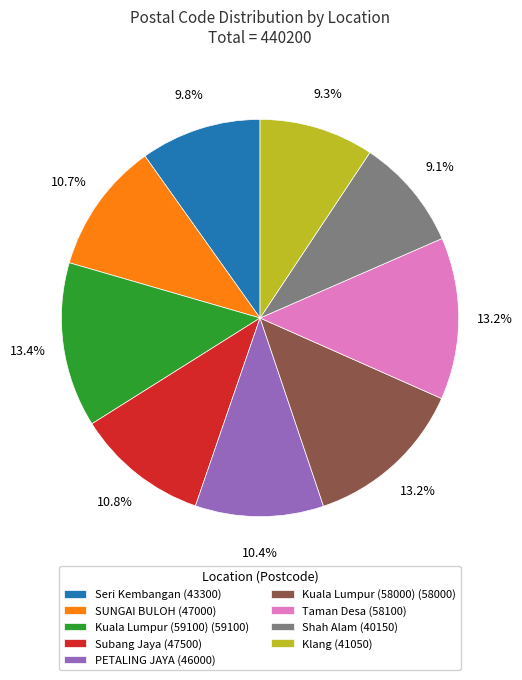

What is the total percentage of Kuala Lumpur (58000) and PETALING JAYA (46000)?

23.6%